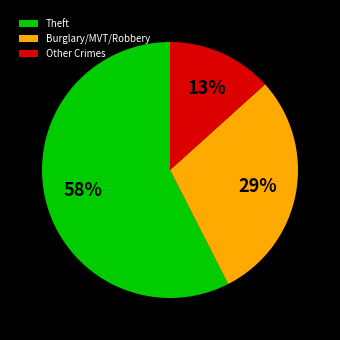

To the nearest percent, what portion does Theft represent?

58%